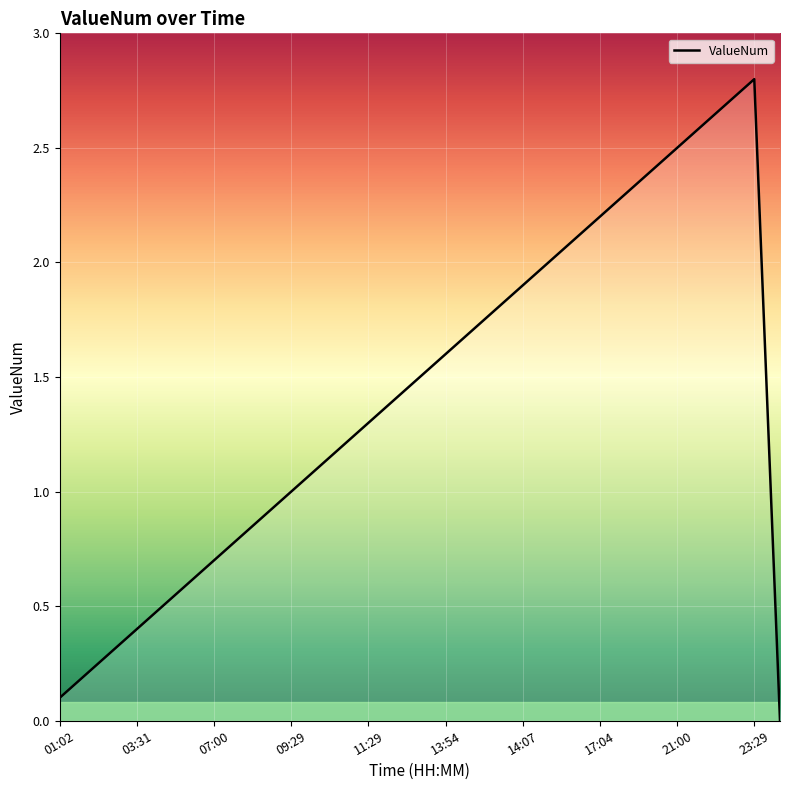

What is the difference between the maximum and minimum values?

2.8